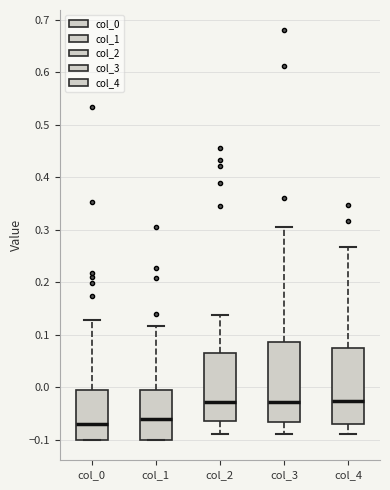

Reading left to right, transcribe this box plot: for each box, give where its median line is, the range the box spans, and where its two whiskers end, as read against the y-axis. The values are not printed on the chart, so give them approximately, as read against the axis.

col_0: median -0.07, box -0.10 to -0.01, whiskers -0.10 to 0.13
col_1: median -0.06, box -0.10 to 0.00, whiskers -0.10 to 0.12
col_2: median -0.03, box -0.06 to 0.07, whiskers -0.09 to 0.14
col_3: median -0.03, box -0.07 to 0.09, whiskers -0.09 to 0.31
col_4: median -0.03, box -0.07 to 0.07, whiskers -0.09 to 0.27